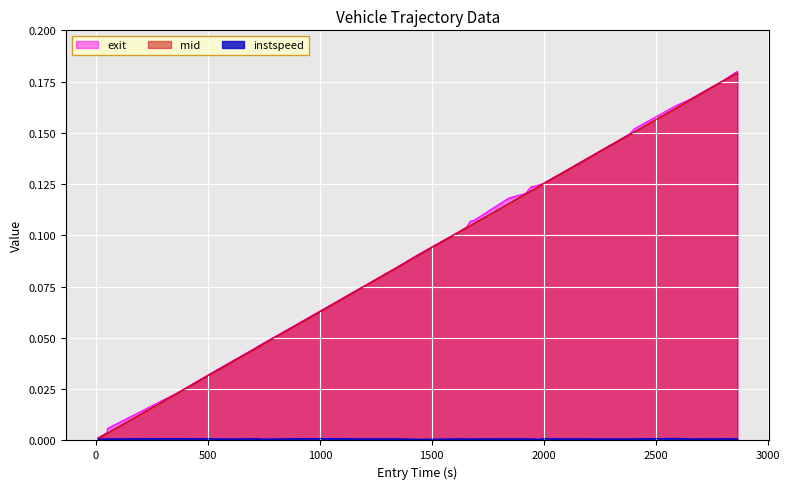

Is the value of exit at 17 greater than the value of mid at −500?

Yes